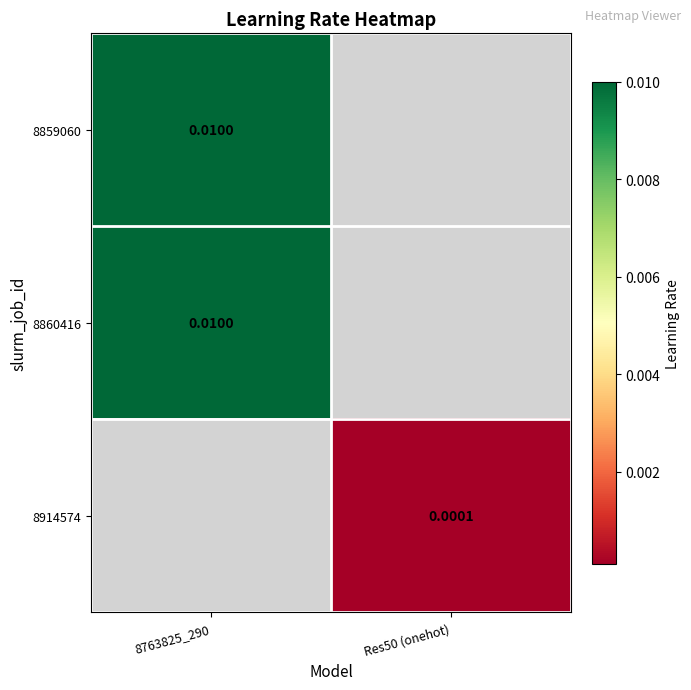

Is the value of 8860416 at 8763825_290 greater than the value of 8914574 at 8763825_290?

No